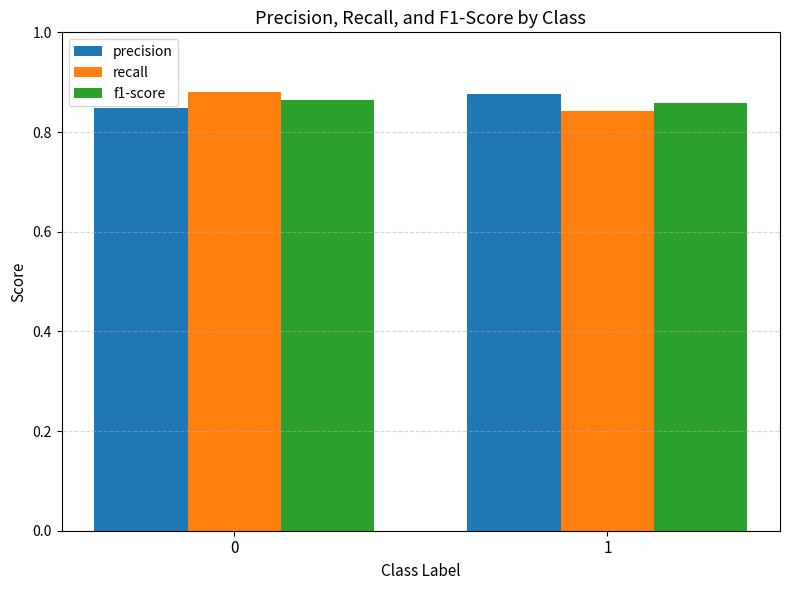

The f1-score series shows 1.1 at 0. True or false?

False